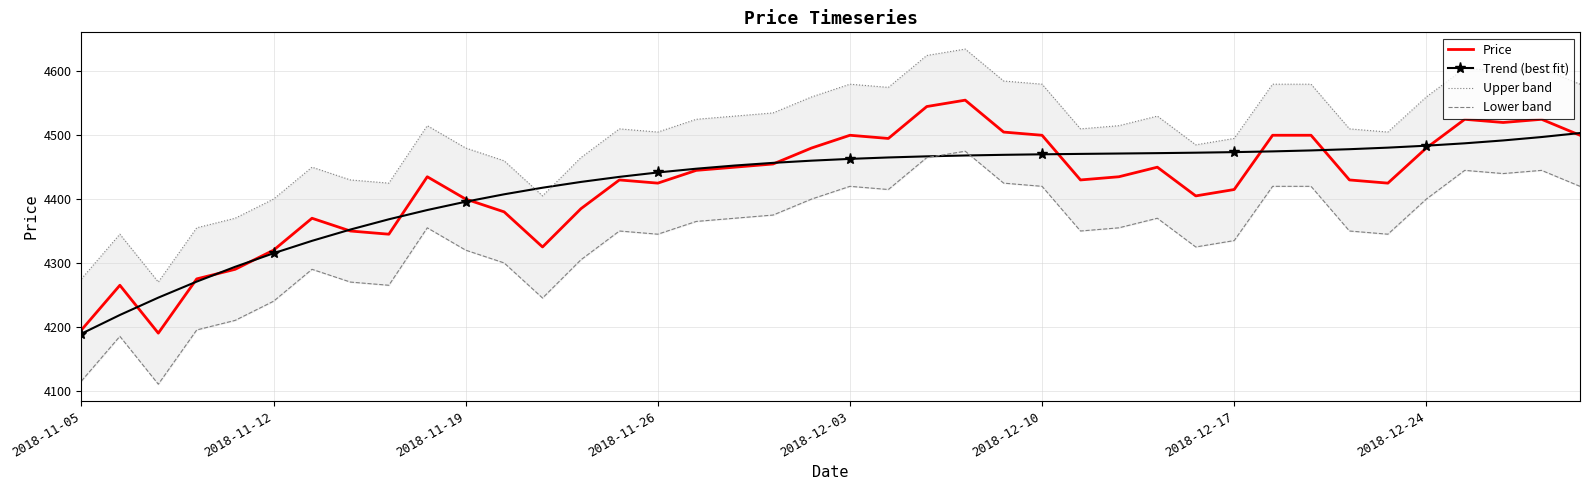

How many values in the Upper band series exceed 4515?

18